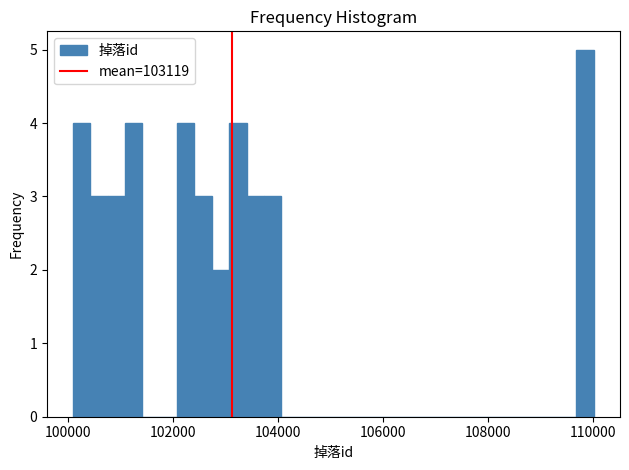

Read against the x-axis, roughly where is the centre of the tallest bar?

109800